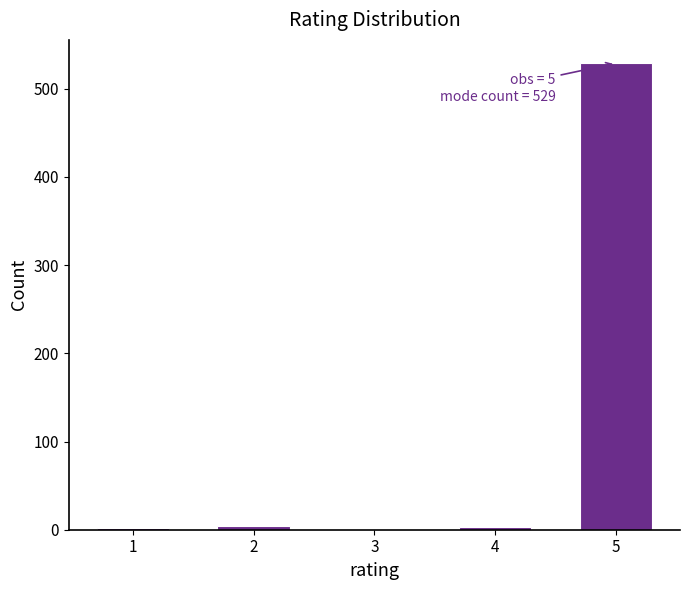

Is it true that the value at 5 is 529?

True